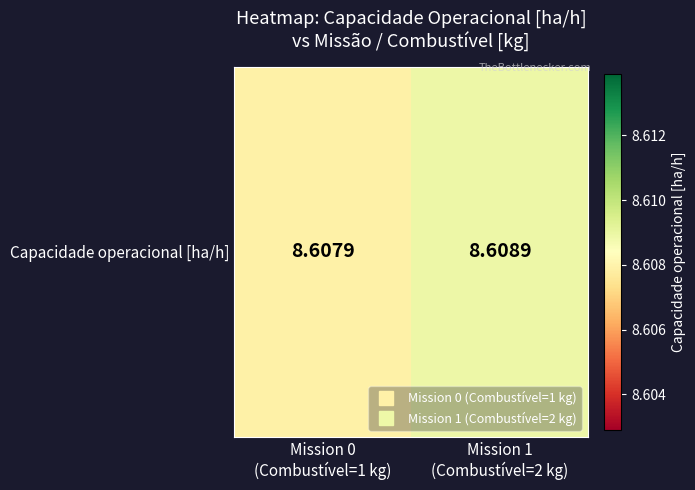

True or false: the data shows 8.6 at Mission 0
(Combustível=1 kg).

True